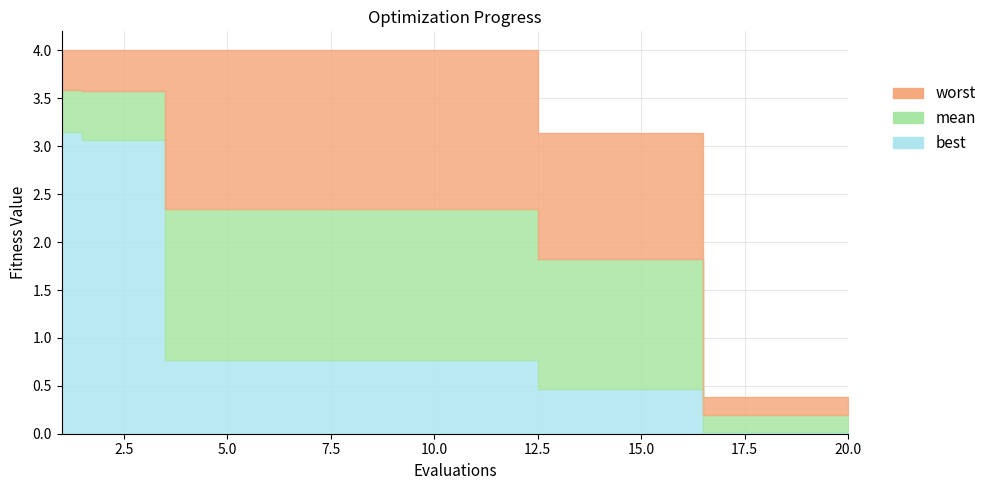

What is the total value across all series at 19?

0.6